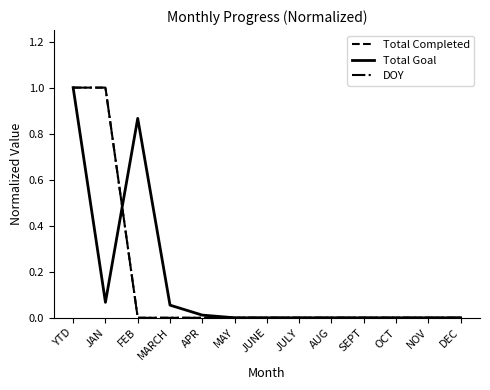

At which category is the sum across all series the highest?

YTD